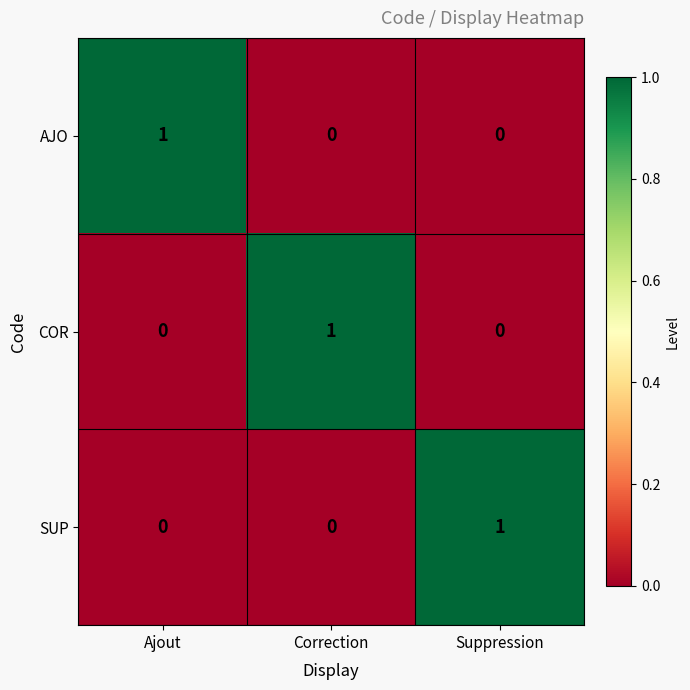

At which label does SUP reach its peak?

Suppression